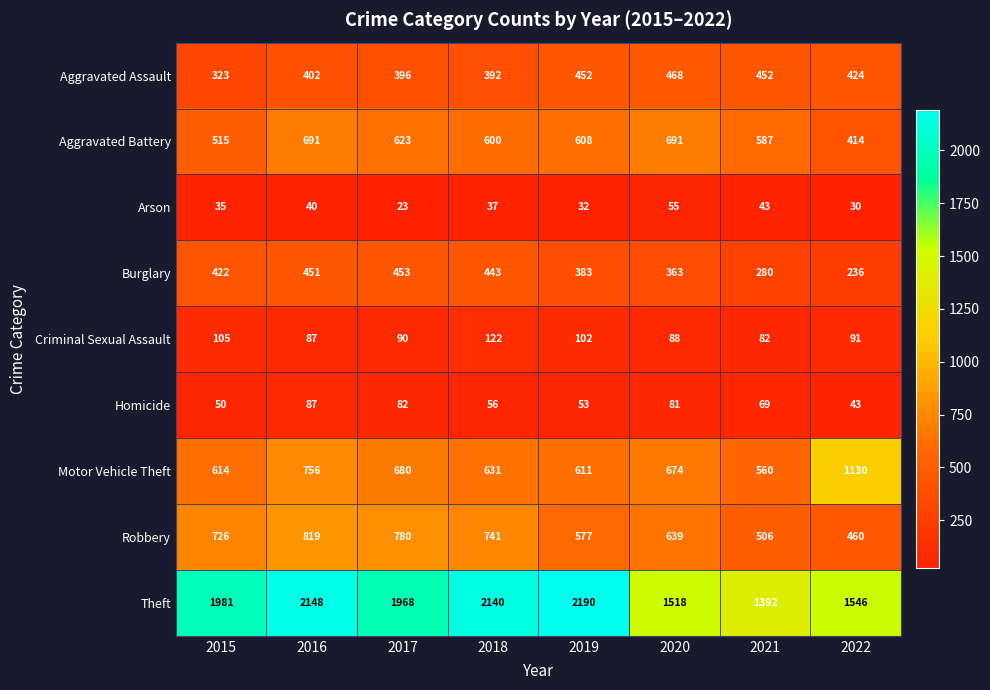

How many values in the Robbery series are below 726?

4